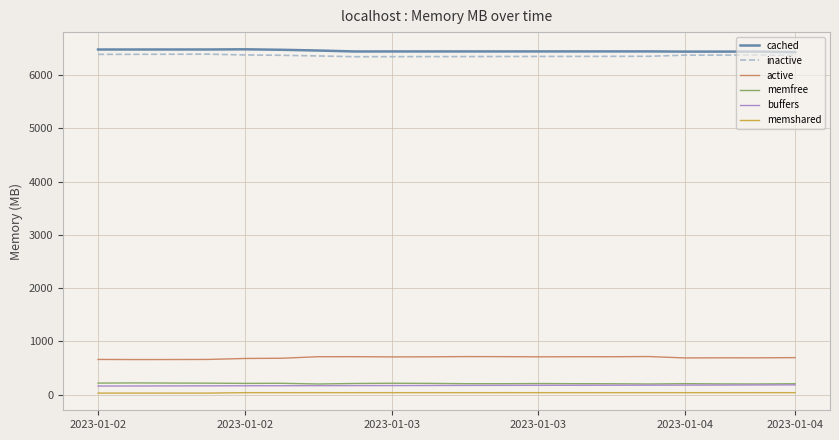

Which series has the largest total across all categories?

cached